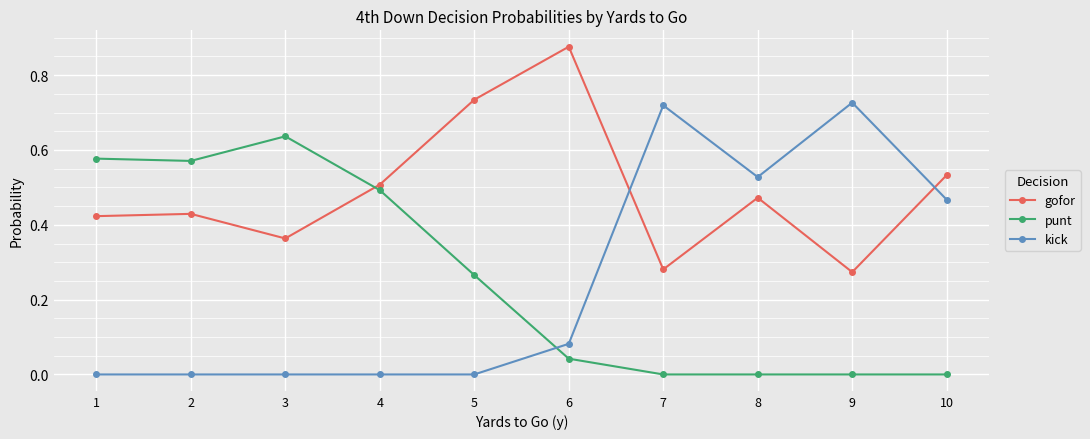

True or false: gofor has a value of 0.5 at 10.

True